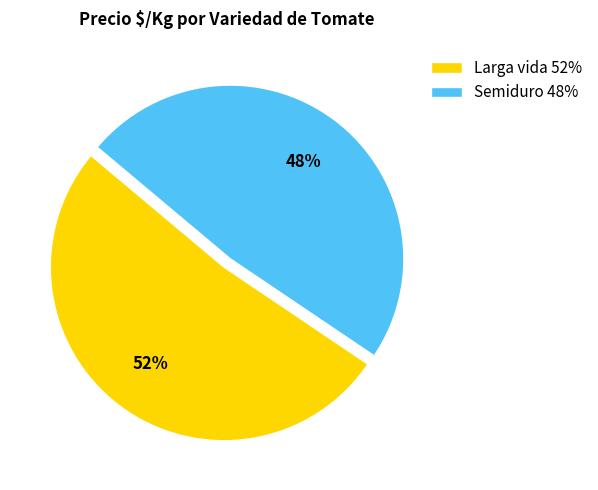

Count the number of slices in the pie.

2